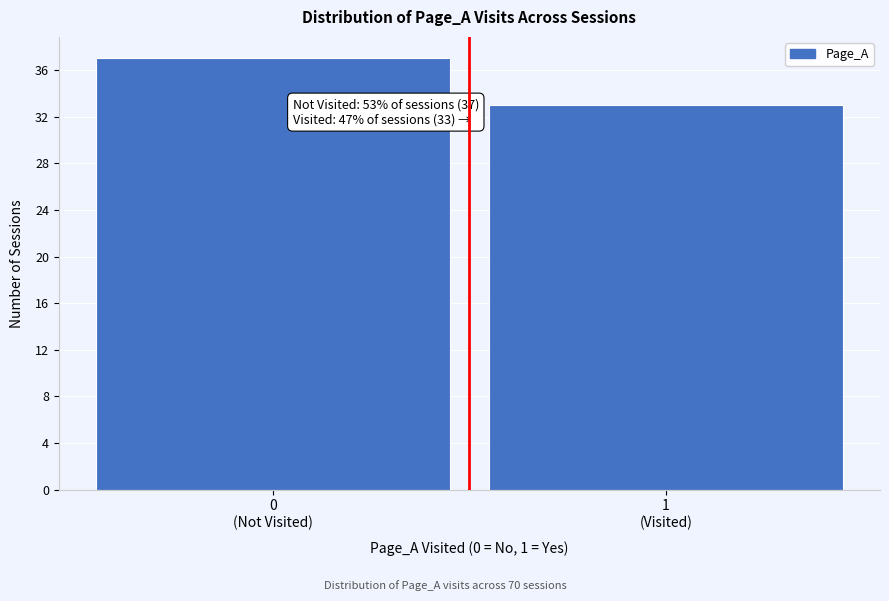

Reading left to right, extract all data points from this chart.

37	33